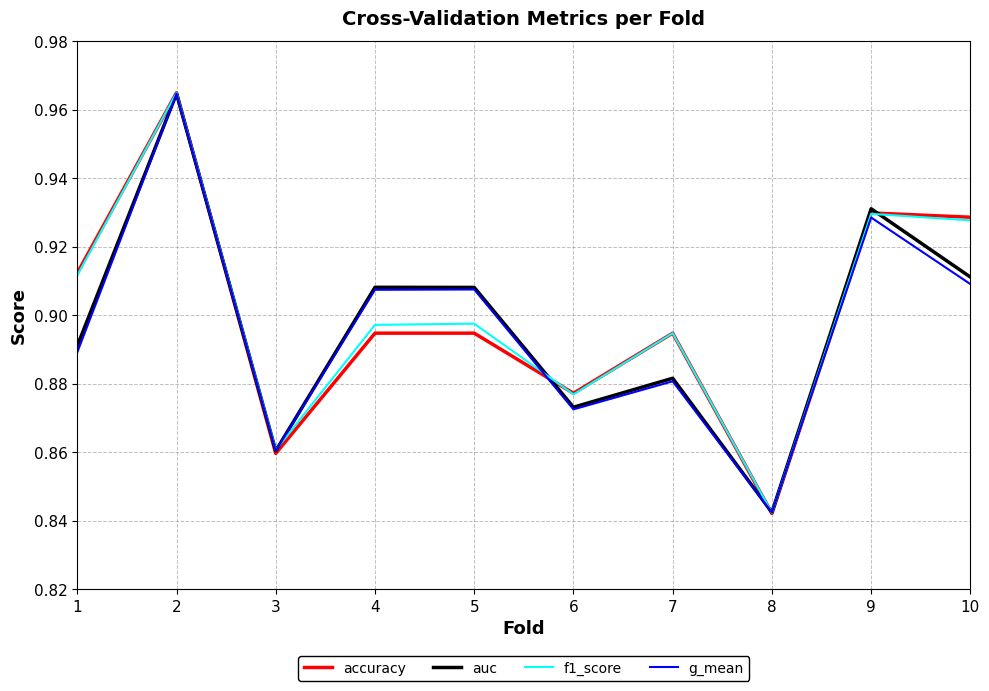

Is the value of accuracy at 7 greater than the value of g_mean at 2?

No